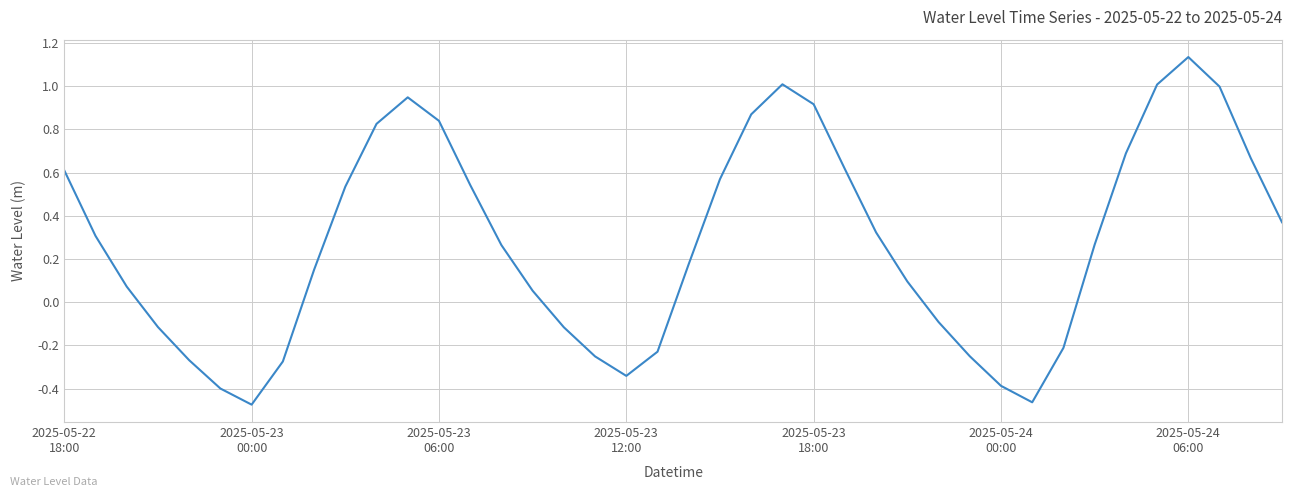

What is the difference between the maximum and minimum values?

1.6